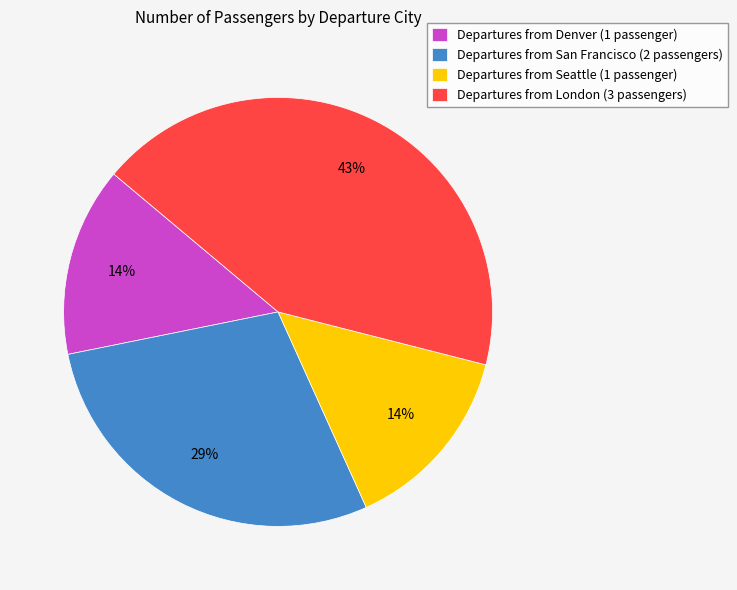

Approximately how many times larger is the value at Departures from London (3 passengers) compared to Departures from San Francisco (2 passengers)?

1.5